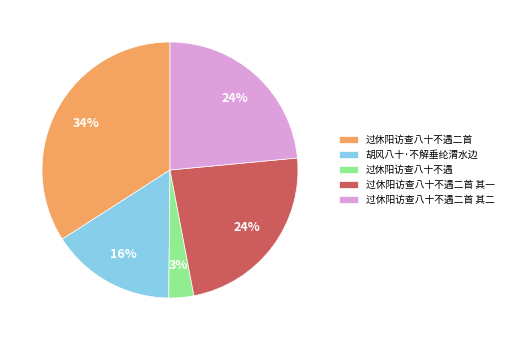

To the nearest percent, what percentage of the pie is 过休阳访查八十不遇二首?

34%